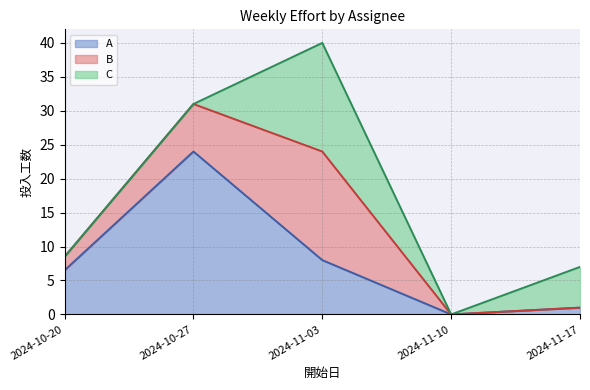

True or false: A has more than 1 interior local peaks.

False